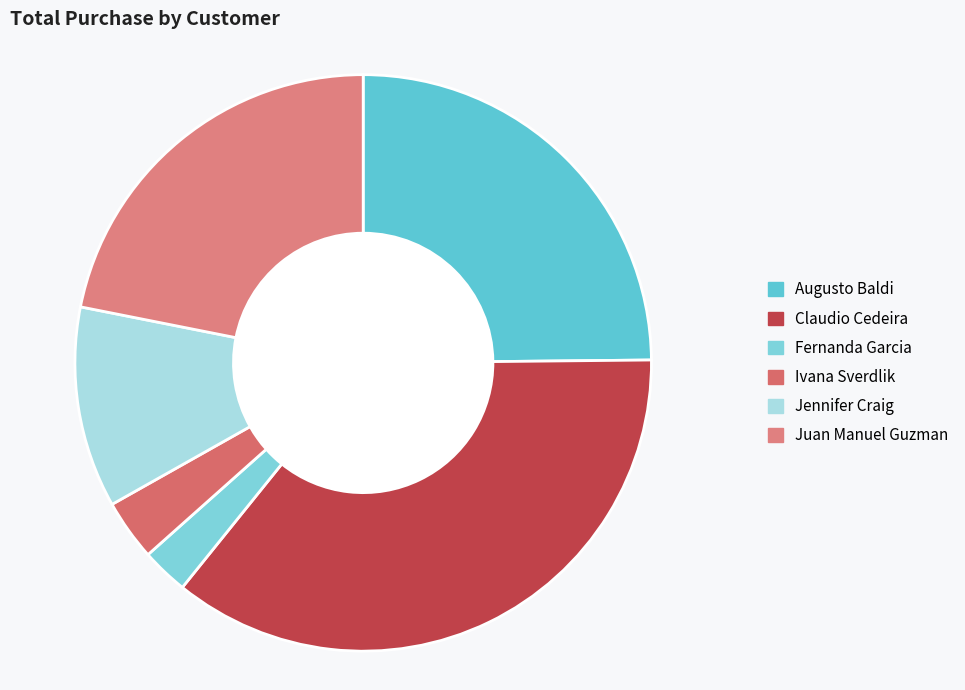

How many segments does this pie chart have?

6